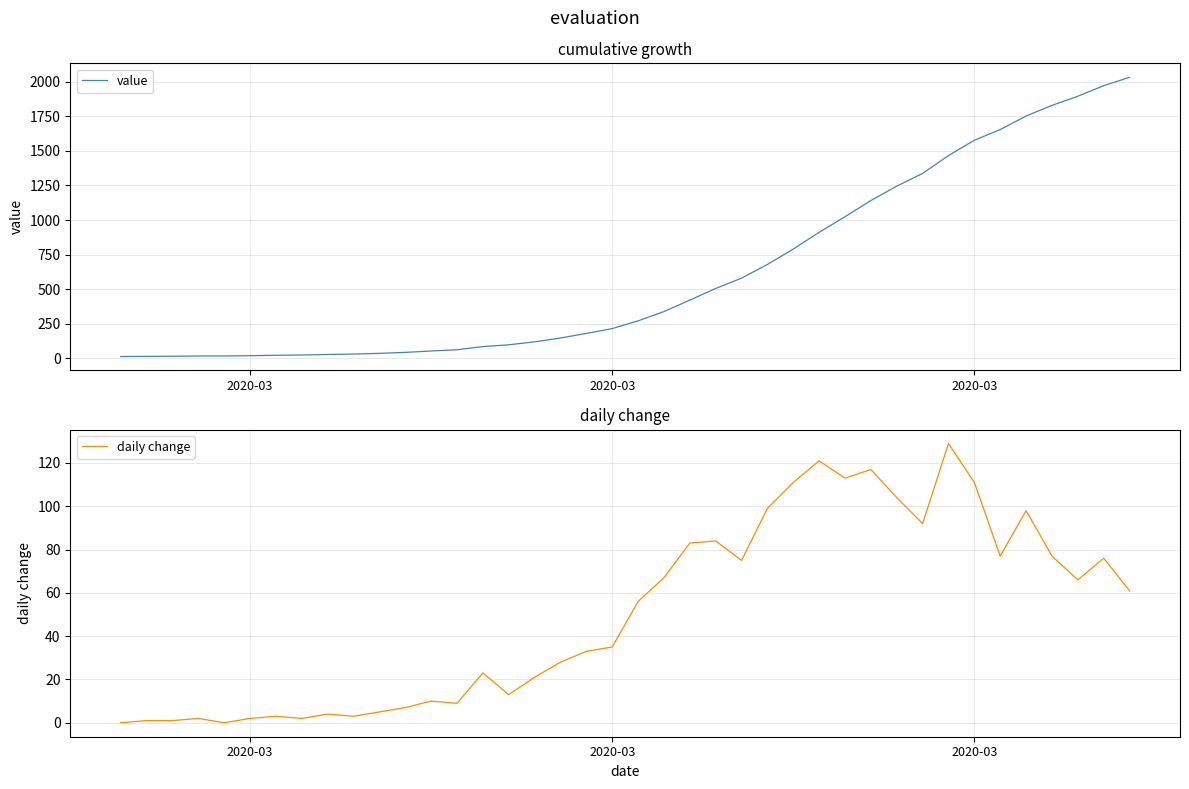

How many data points in daily change are above 56?

19